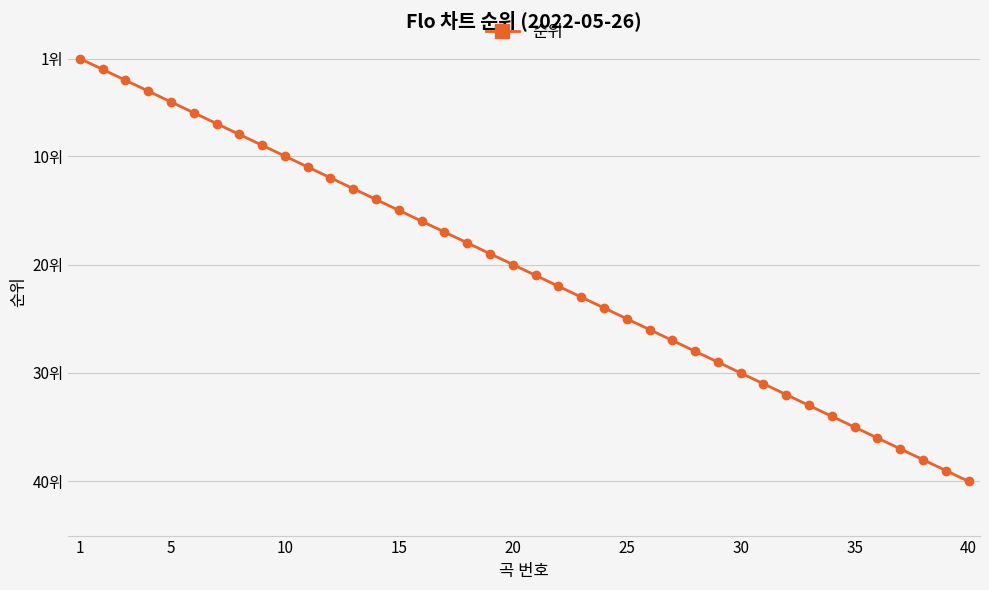

Is this an area chart (filled region under the line)?

No